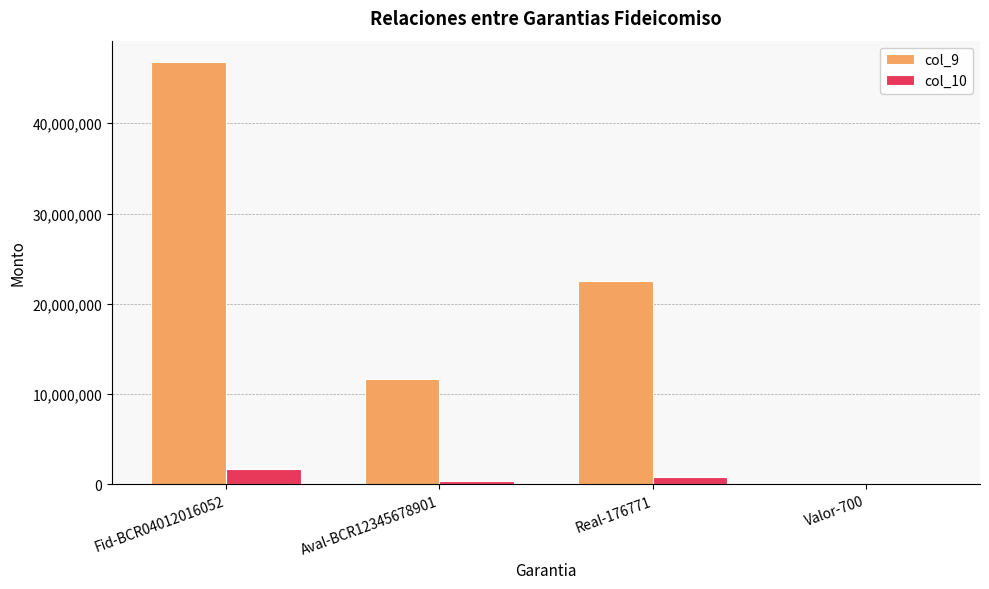

Which series has the widest spread of values?

col_9